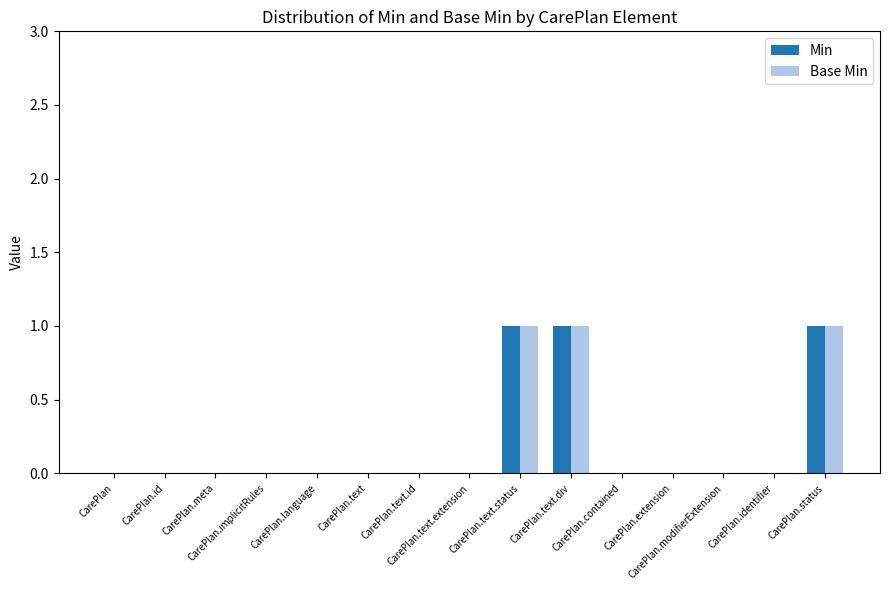

How many groups of bars are there?

15